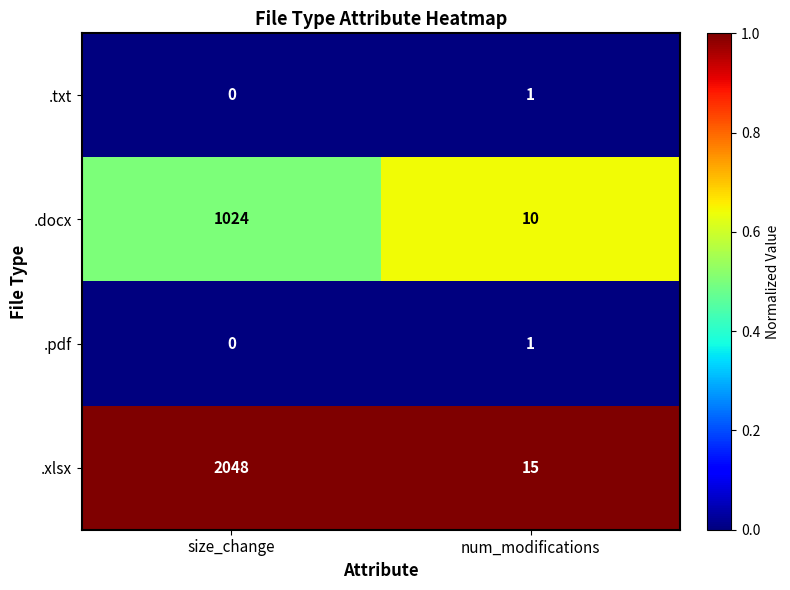

Reading left to right, list all the values displayed in this chart.

.txt: 0	1
.docx: 1024	10
.pdf: 0	1
.xlsx: 2048	15